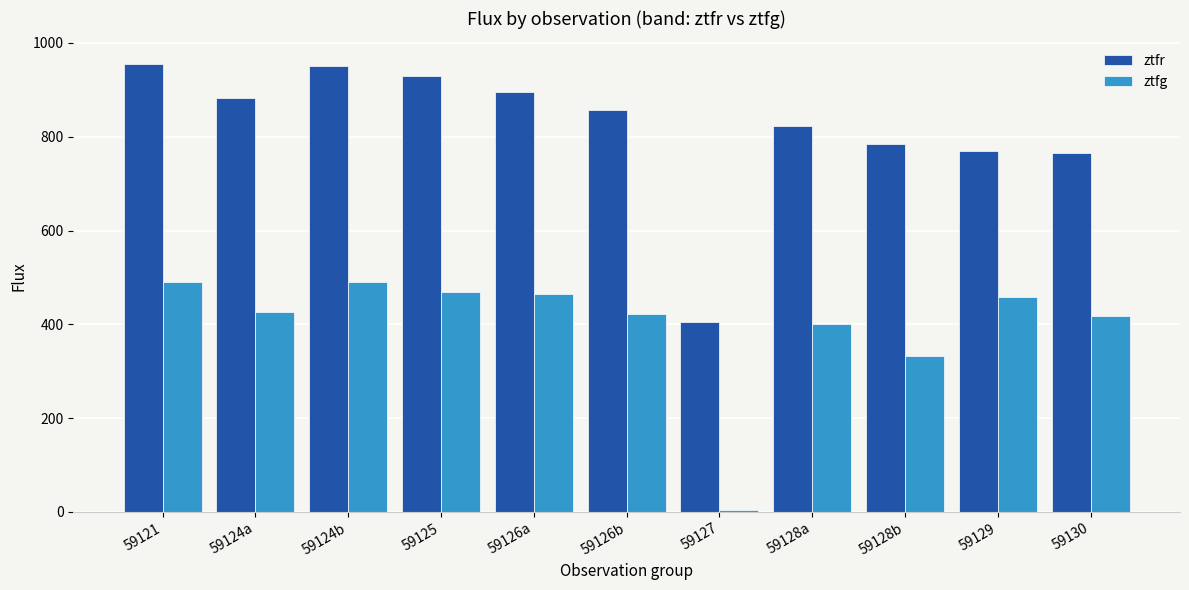

What is the label of the 10th bar from the right?

59124a